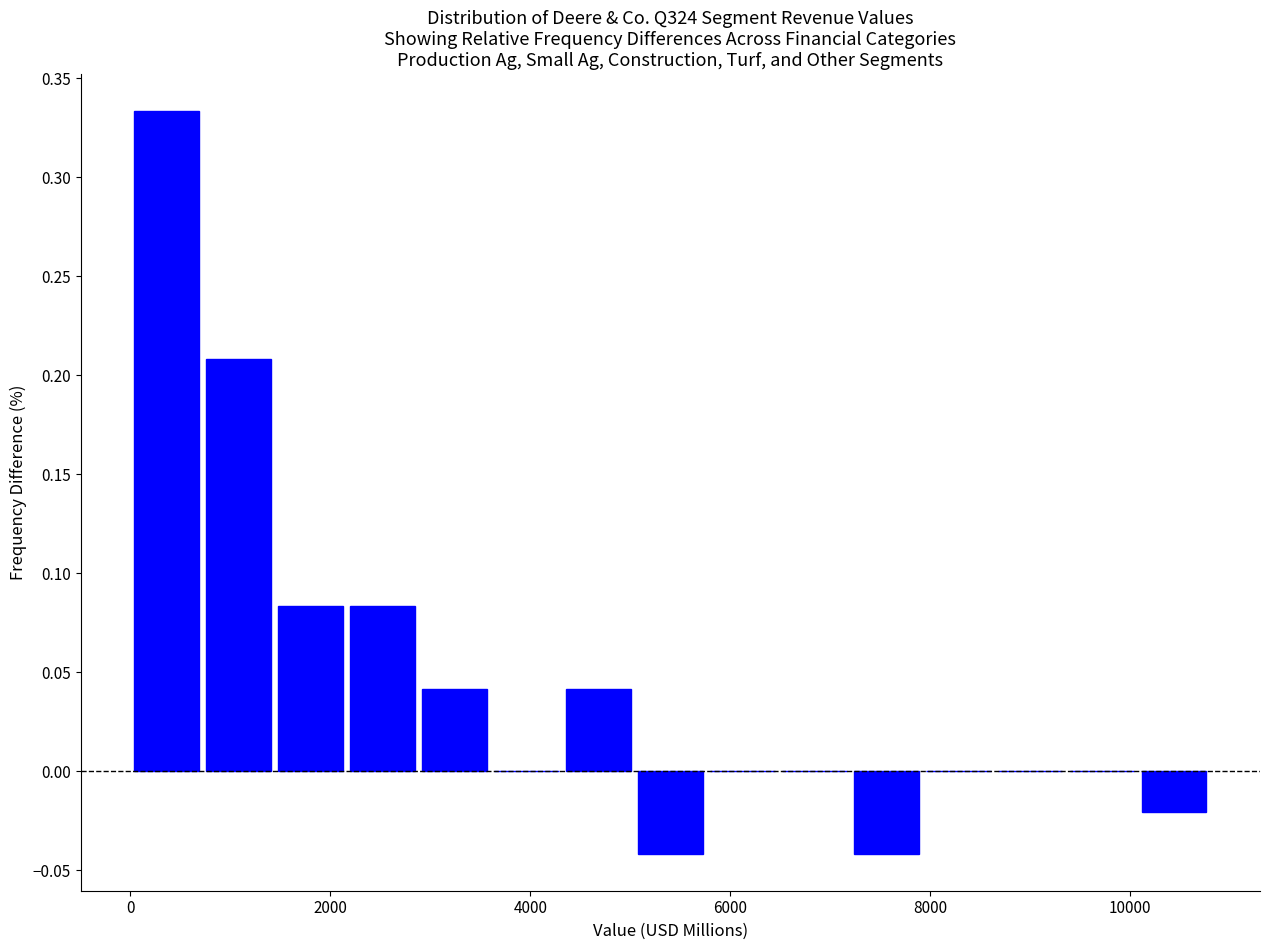

Read against the x-axis, roughly where is the centre of the tallest bar?

400